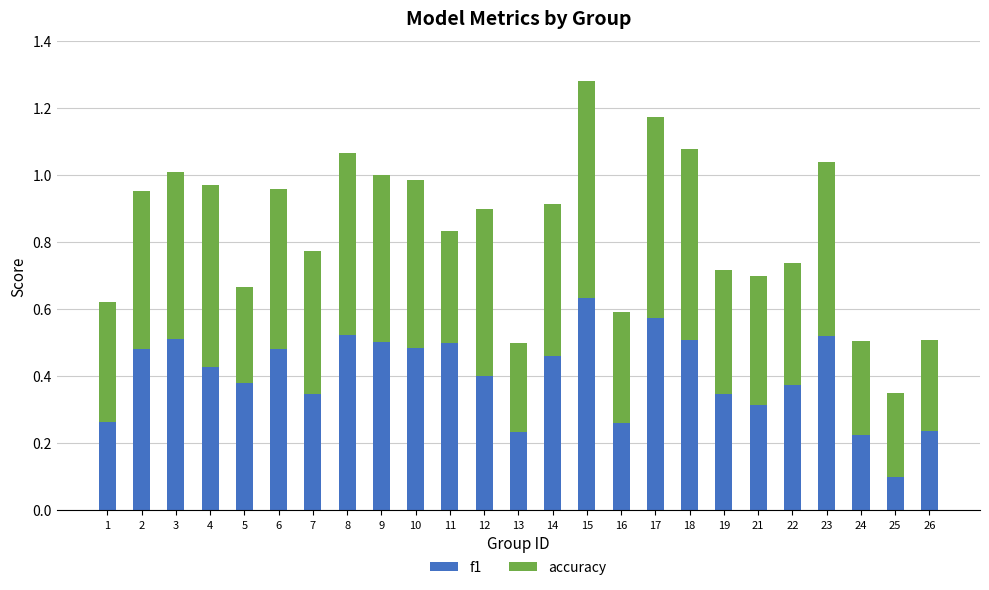

What is the sum of all f1 values?

10.1